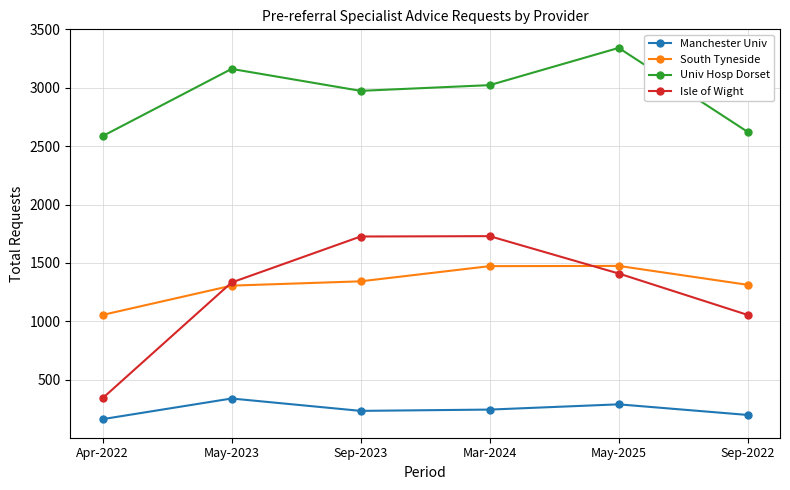

What value does the Isle of Wight series have at Mar-2024?

1729